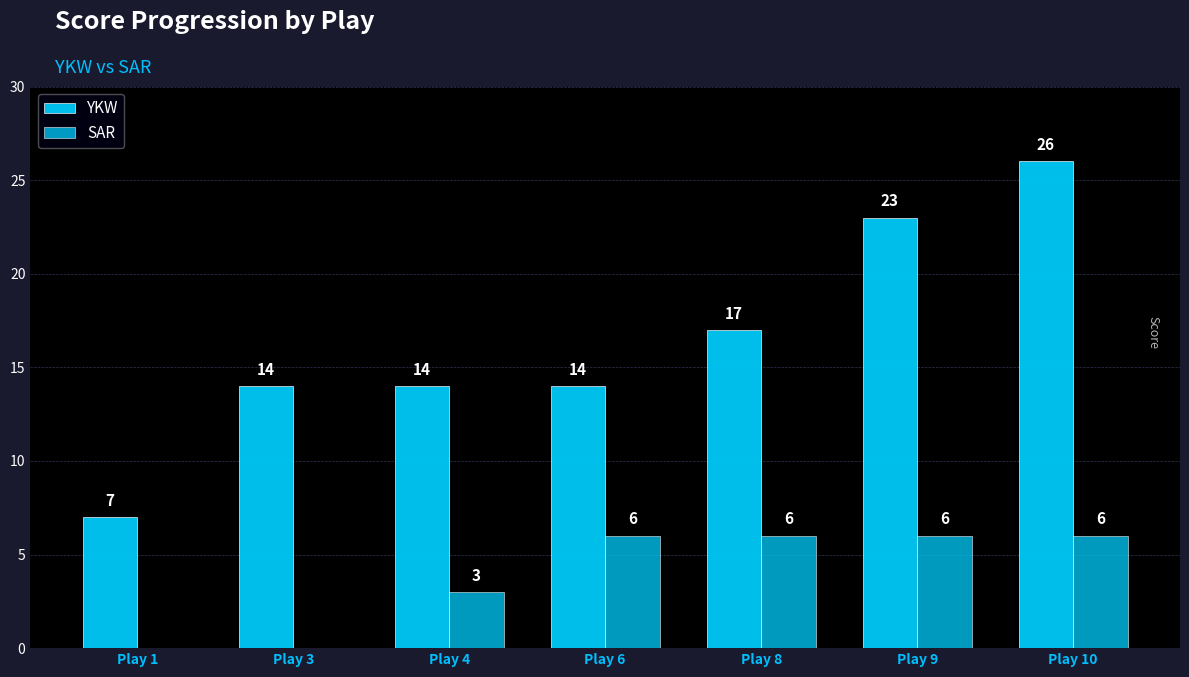

Count the YKW values in the range 14 to 23.

5